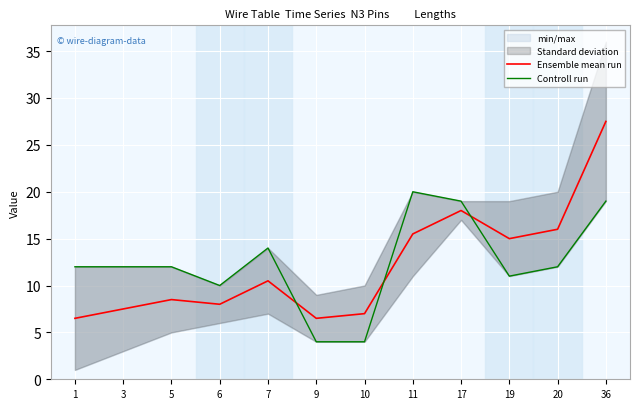

Which series ends up on top after the final intersection of Ensemble mean run and Controll run?

Ensemble mean run